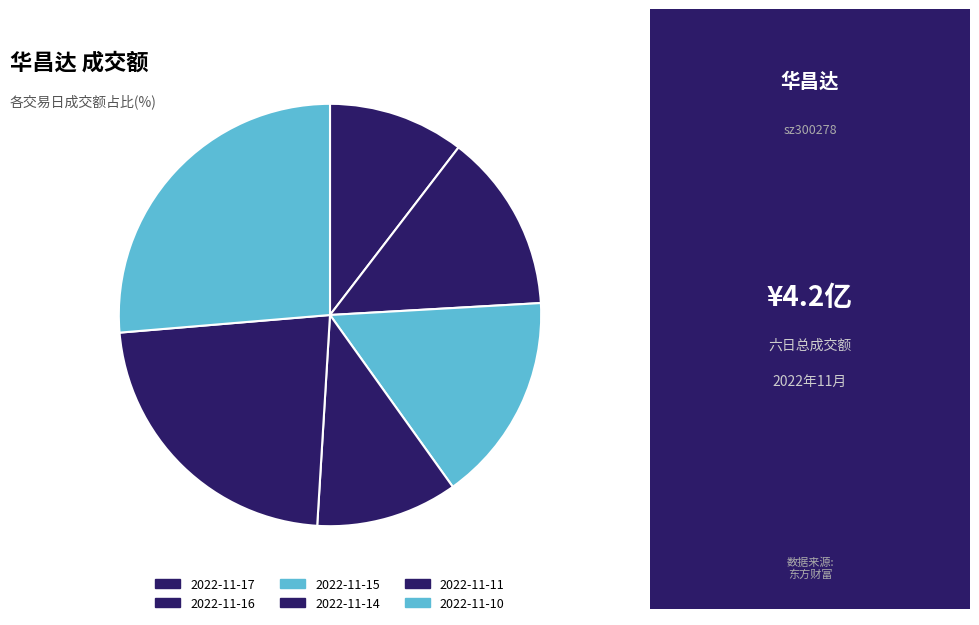

Count the number of slices in the pie.

6